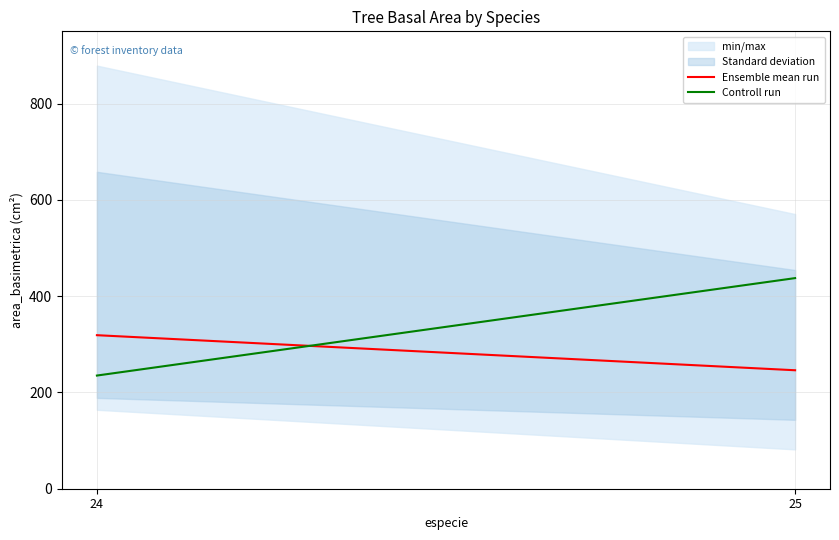

At how many categories does at least one series exceed 415?

1